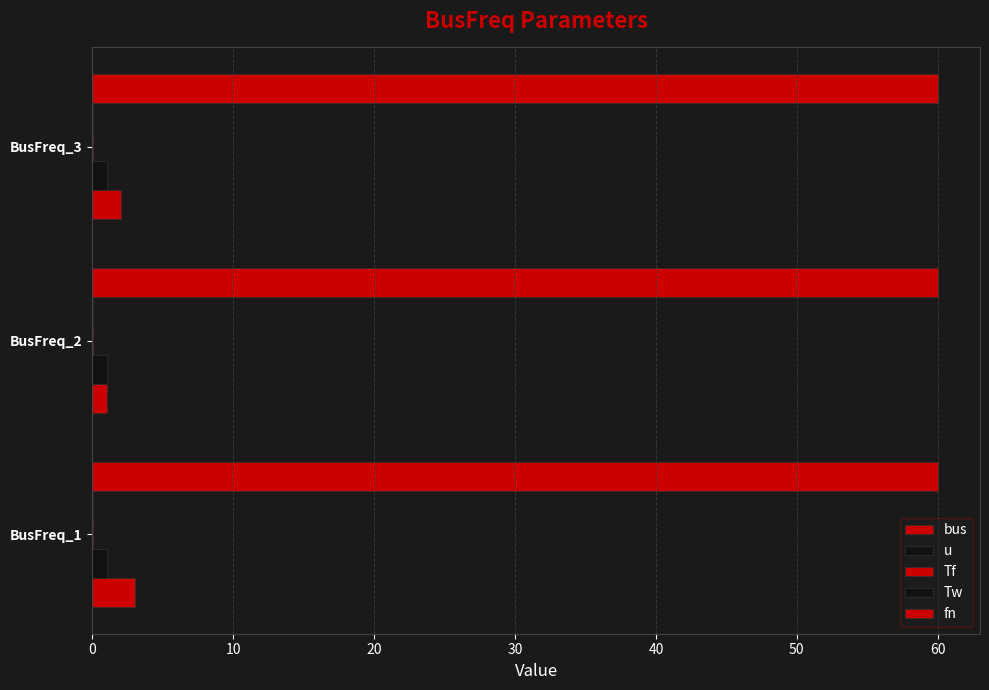

How many distinct data groups are displayed?

5